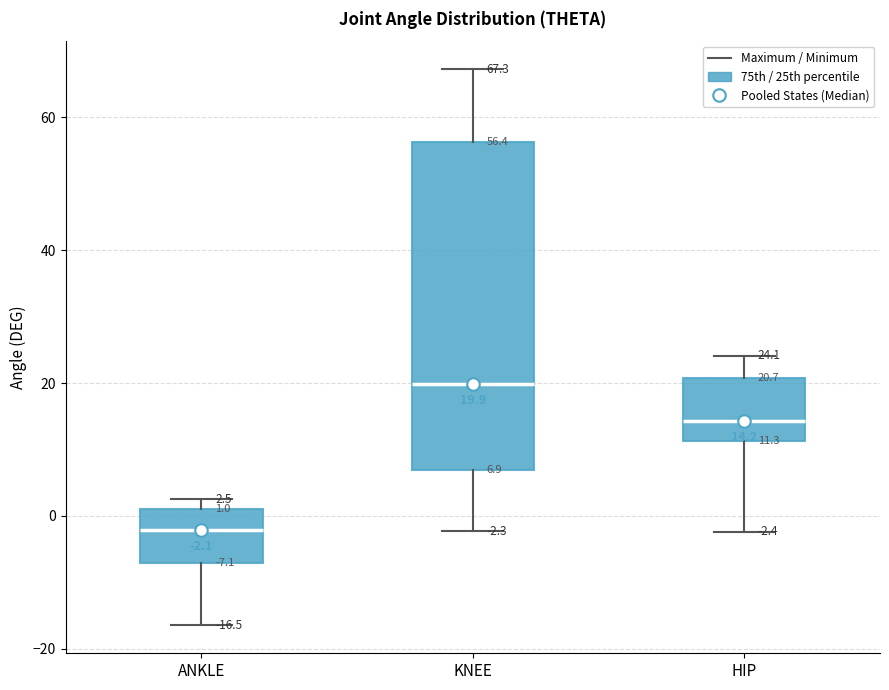

Which box is the tallest, from its lower edge to its upper edge?

KNEE